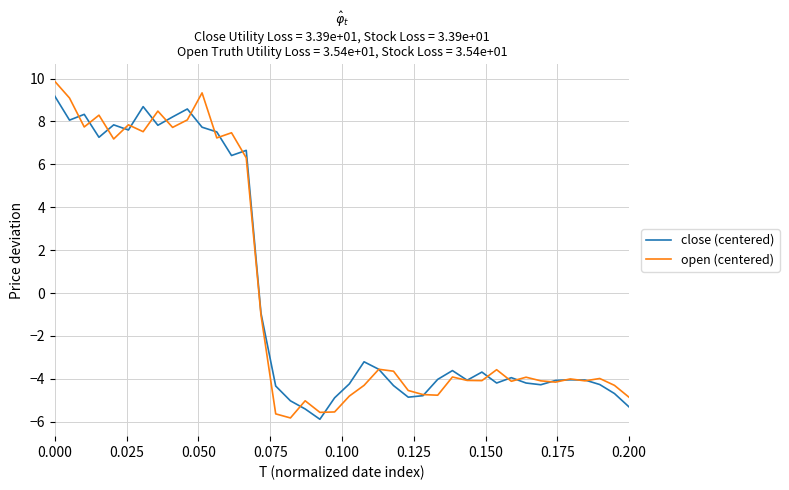

What is the smallest value displayed?

-5.9